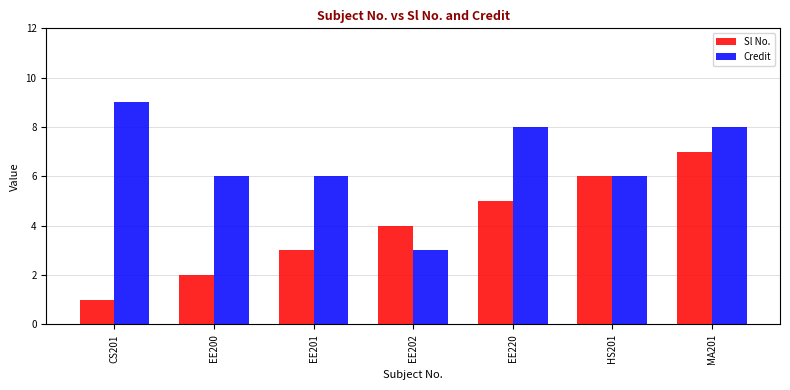

What is the sum of the Credit values at EE200 and EE201?

12